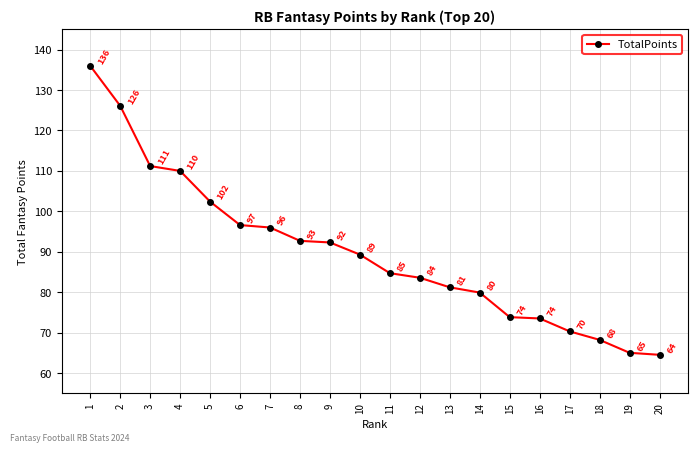

Which has a higher value, 6 or 7?

6